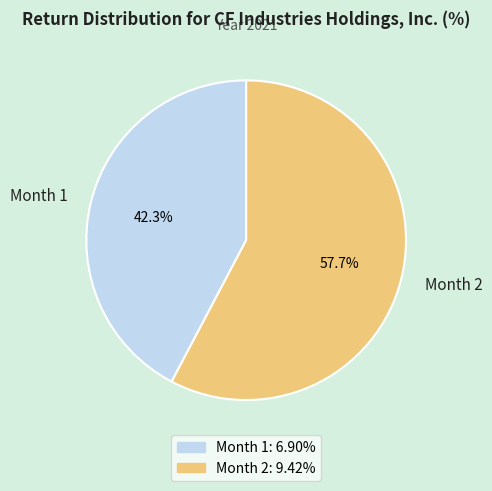

Which has a higher value, Month 2 or Month 1?

Month 2